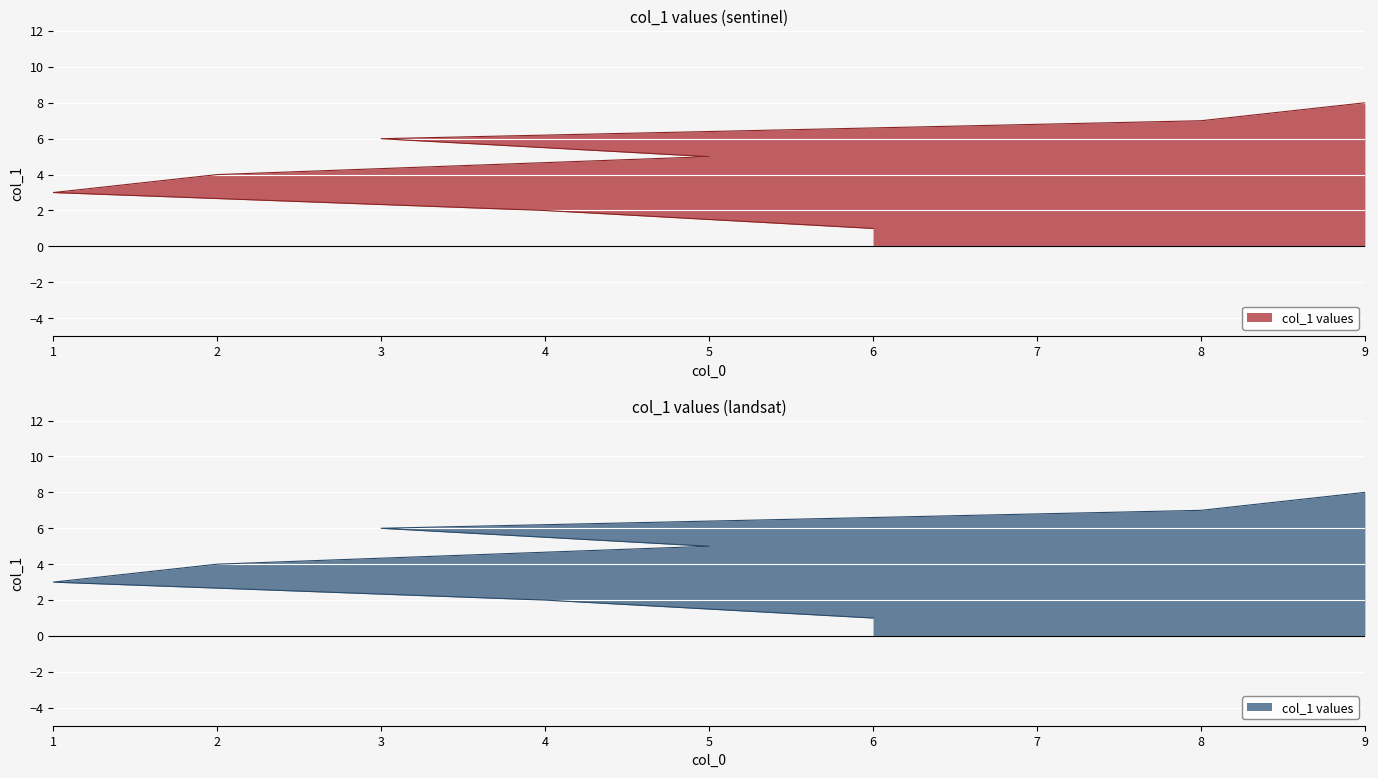

What is the difference between the values at 3 and 2?

2